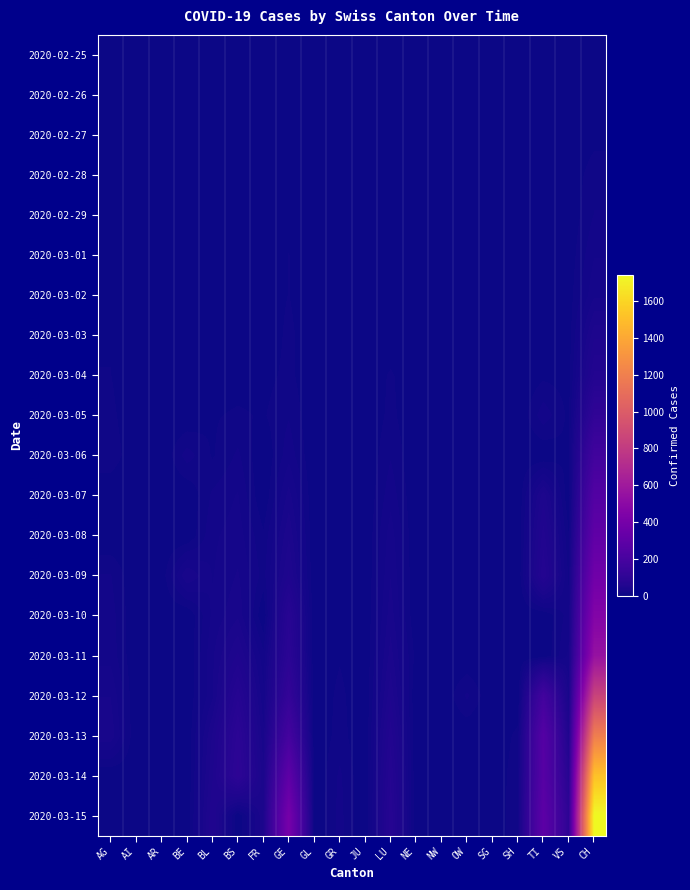

Reading left to right, extract all data points from this chart.

2020-02-25: AG=0	AI=0	AR=0	BE=0	BL=0	BS=0	FR=0	GE=0	GL=0	GR=0	JU=0	LU=0	NE=0	NW=0	OW=0	SG=0	SH=0	TI=0	VS=0	CH=1
2020-02-26: AG=0	AI=0	AR=0	BE=0	BL=0	BS=0	FR=0	GE=0	GL=0	GR=0	JU=0	LU=0	NE=0	NW=0	OW=0	SG=0	SH=0	TI=0	VS=0	CH=2
2020-02-27: AG=0	AI=0	AR=0	BE=0	BL=0	BS=1	FR=0	GE=1	GL=0	GR=0	JU=0	LU=0	NE=0	NW=0	OW=0	SG=0	SH=0	TI=0	VS=0	CH=4
2020-02-28: AG=1	AI=0	AR=0	BE=1	BL=1	BS=1	FR=0	GE=3	GL=0	GR=0	JU=0	LU=0	NE=0	NW=0	OW=0	SG=0	SH=0	TI=0	VS=1	CH=11
2020-02-29: AG=0	AI=0	AR=0	BE=0	BL=2	BS=1	FR=0	GE=5	GL=0	GR=0	JU=0	LU=0	NE=0	NW=0	OW=0	SG=0	SH=0	TI=0	VS=1	CH=14
2020-03-01: AG=0	AI=0	AR=0	BE=2	BL=2	BS=1	FR=1	GE=7	GL=0	GR=0	JU=0	LU=1	NE=0	NW=0	OW=0	SG=0	SH=0	TI=0	VS=2	CH=20
2020-03-02: AG=2	AI=0	AR=0	BE=4	BL=2	BS=1	FR=2	GE=7	GL=0	GR=0	JU=0	LU=0	NE=0	NW=0	OW=0	SG=0	SH=0	TI=2	VS=3	CH=26
2020-03-03: AG=6	AI=0	AR=0	BE=0	BL=2	BS=3	FR=0	GE=9	GL=0	GR=1	JU=0	LU=0	NE=0	NW=0	OW=0	SG=1	SH=0	TI=4	VS=3	CH=46
2020-03-04: AG=7	AI=0	AR=0	BE=6	BL=2	BS=3	FR=4	GE=9	GL=0	GR=1	JU=0	LU=8	NE=0	NW=0	OW=1	SG=0	SH=0	TI=5	VS=4	CH=63
2020-03-05: AG=9	AI=0	AR=1	BE=0	BL=6	BS=8	FR=6	GE=13	GL=0	GR=2	JU=0	LU=9	NE=0	NW=0	OW=0	SG=0	SH=0	TI=18	VS=5	CH=109
2020-03-06: AG=12	AI=0	AR=0	BE=17	BL=6	BS=15	FR=0	GE=18	GL=0	GR=3	JU=0	LU=13	NE=0	NW=0	OW=2	SG=0	SH=1	TI=0	VS=6	CH=176
2020-03-07: AG=0	AI=0	AR=0	BE=0	BL=15	BS=21	FR=0	GE=30	GL=0	GR=4	JU=0	LU=18	NE=0	NW=0	OW=0	SG=0	SH=0	TI=45	VS=0	CH=247
2020-03-08: AG=0	AI=0	AR=0	BE=0	BL=19	BS=24	FR=8	GE=40	GL=0	GR=4	JU=0	LU=24	NE=0	NW=0	OW=0	SG=0	SH=0	TI=58	VS=7	CH=303
2020-03-09: AG=14	AI=0	AR=2	BE=34	BL=20	BS=28	FR=11	GE=49	GL=0	GR=5	JU=0	LU=27	NE=0	NW=0	OW=0	SG=0	SH=0	TI=68	VS=12	CH=373
2020-03-10: AG=17	AI=0	AR=0	BE=0	BL=22	BS=33	FR=0	GE=79	GL=0	GR=6	JU=0	LU=31	NE=0	NW=0	OW=0	SG=0	SH=0	TI=0	VS=17	CH=458
2020-03-11: AG=18	AI=0	AR=0	BE=0	BL=26	BS=49	FR=16	GE=90	GL=0	GR=6	JU=0	LU=37	NE=4	NW=0	OW=0	SG=0	SH=0	TI=0	VS=22	CH=551
2020-03-12: AG=27	AI=0	AR=5	BE=0	BL=26	BS=73	FR=22	GE=121	GL=0	GR=9	JU=0	LU=46	NE=0	NW=0	OW=15	SG=0	SH=0	TI=180	VS=30	CH=852
2020-03-13: AG=32	AI=0	AR=0	BE=0	BL=42	BS=92	FR=29	GE=188	GL=0	GR=10	JU=0	LU=59	NE=0	NW=1	OW=0	SG=0	SH=9	TI=258	VS=53	CH=1191
2020-03-14: AG=0	AI=2	AR=0	BE=0	BL=47	BS=100	FR=36	GE=298	GL=0	GR=15	JU=0	LU=68	NE=0	NW=0	OW=0	SG=0	SH=12	TI=265	VS=76	CH=1516
2020-03-15: AG=0	AI=0	AR=0	BE=0	BL=54	BS=0	FR=40	GE=401	GL=0	GR=16	JU=0	LU=74	NE=0	NW=0	OW=0	SG=0	SH=13	TI=291	VS=98	CH=1742